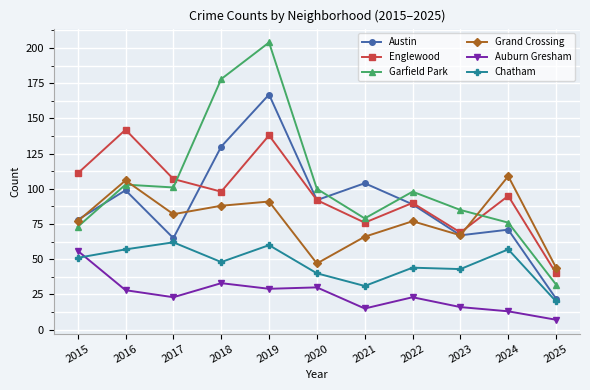

Is the value of Auburn Gresham at 2022 greater than the value of Englewood at 2017?

No